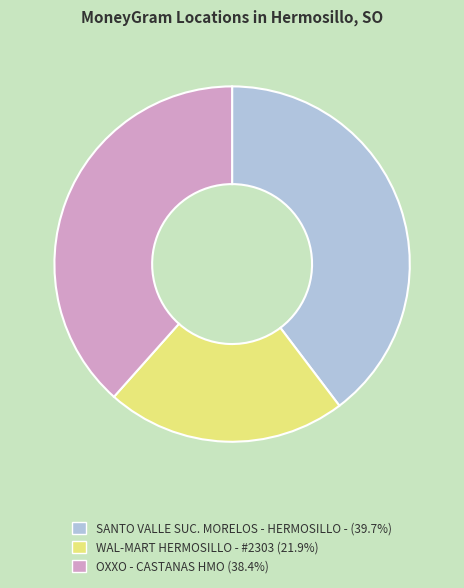

Is there a majority slice in this chart?

No